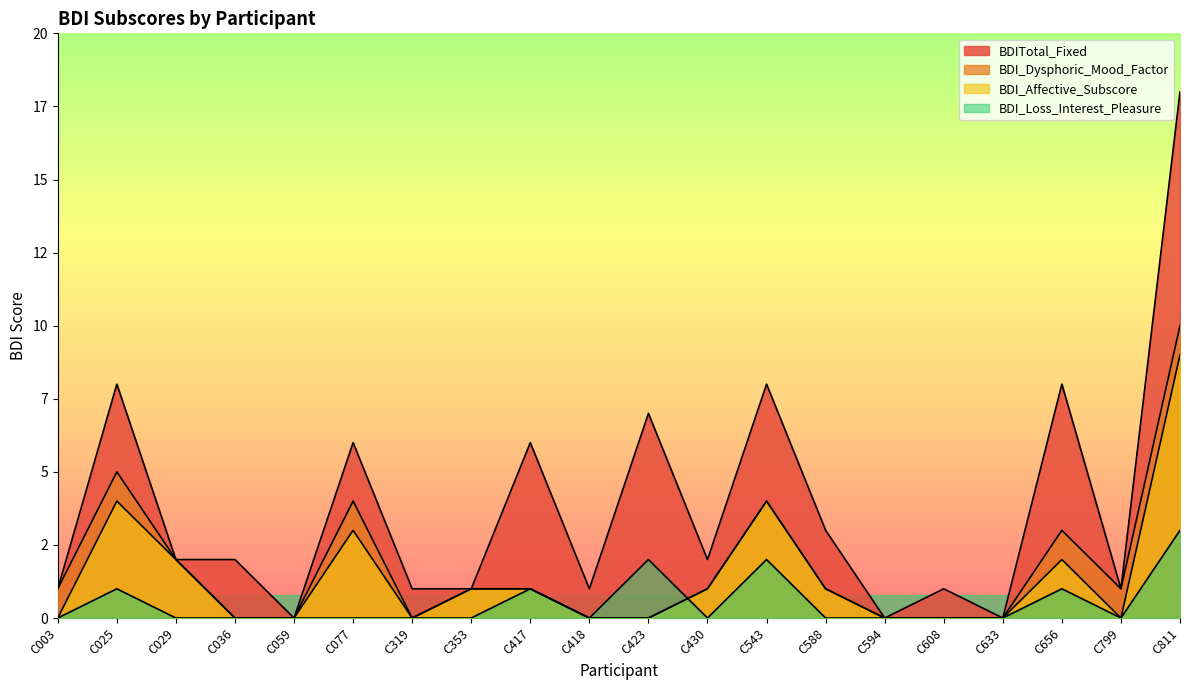

Reading left to right, list all the values displayed in this chart.

BDITotal_Fixed: C003=1	C025=8	C029=2	C036=2	C059=0	C077=6	C319=1	C353=1	C417=6	C418=1	C423=7	C430=2	C543=8	C588=3	C594=0	C608=1	C633=0	C656=8	C799=1	C811=18
BDI_Dysphoric_Mood_Factor: C003=1	C025=5	C029=2	C036=0	C059=0	C077=4	C319=0	C353=1	C417=1	C418=0	C423=0	C430=1	C543=4	C588=1	C594=0	C608=0	C633=0	C656=3	C799=1	C811=10
BDI_Affective_Subscore: C003=0	C025=4	C029=2	C036=0	C059=0	C077=3	C319=0	C353=1	C417=1	C418=0	C423=0	C430=1	C543=4	C588=1	C594=0	C608=0	C633=0	C656=2	C799=0	C811=9
BDI_Loss_Interest_Pleasure: C003=0	C025=1	C029=0	C036=0	C059=0	C077=0	C319=0	C353=0	C417=1	C418=0	C423=2	C430=0	C543=2	C588=0	C594=0	C608=0	C633=0	C656=1	C799=0	C811=3